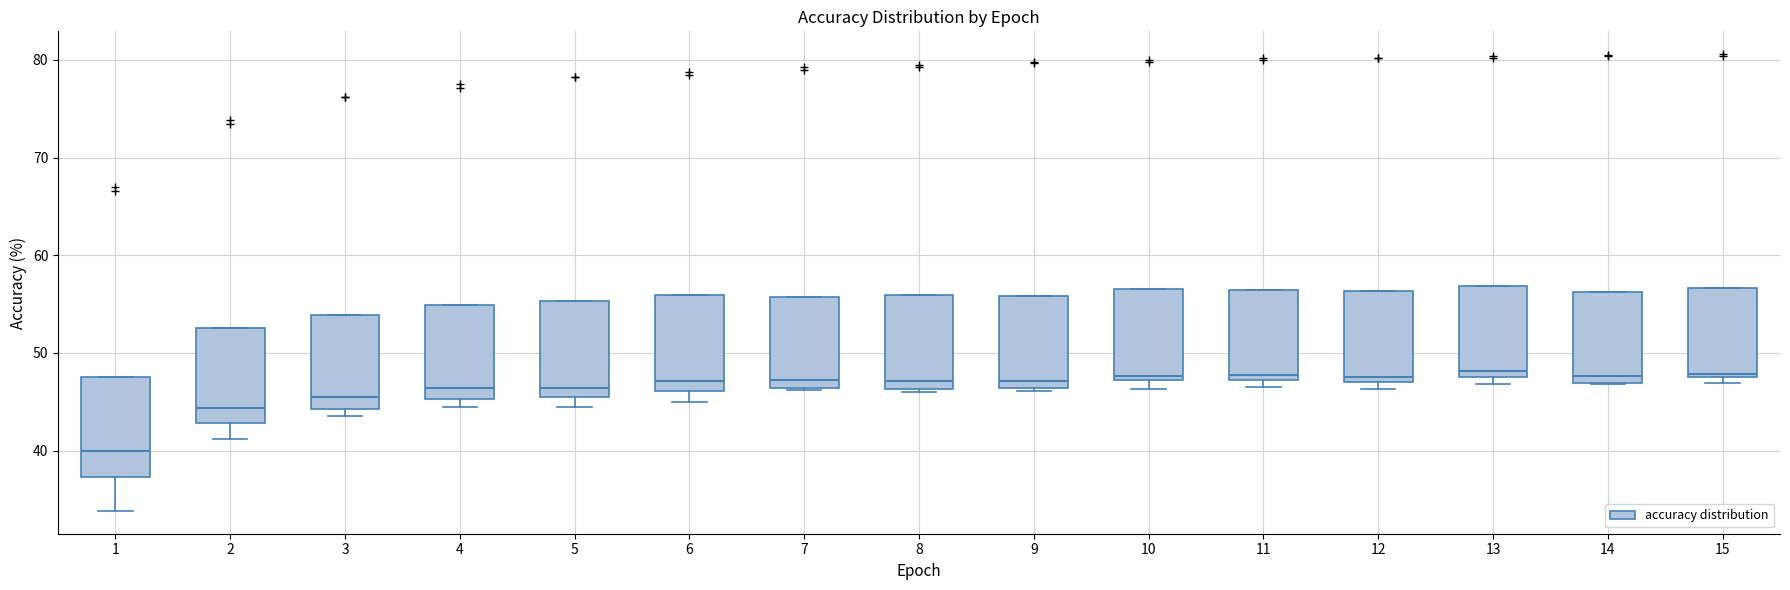

Which box has the lowest median line?

1